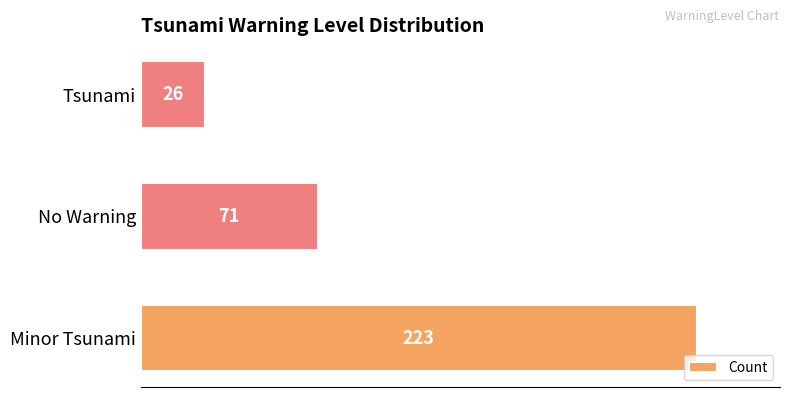

Reading top to bottom, extract all data points from this chart.

Tsunami=26	No Warning=71	Minor Tsunami=223